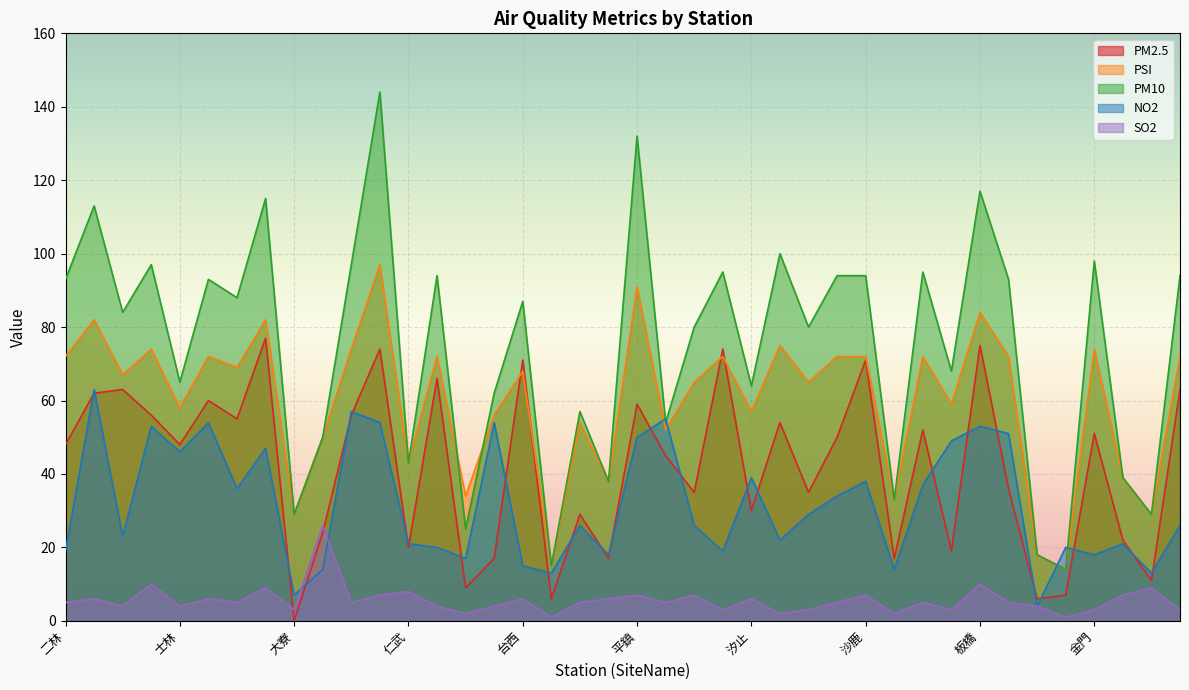

What is the sum of all SO2 values?

223